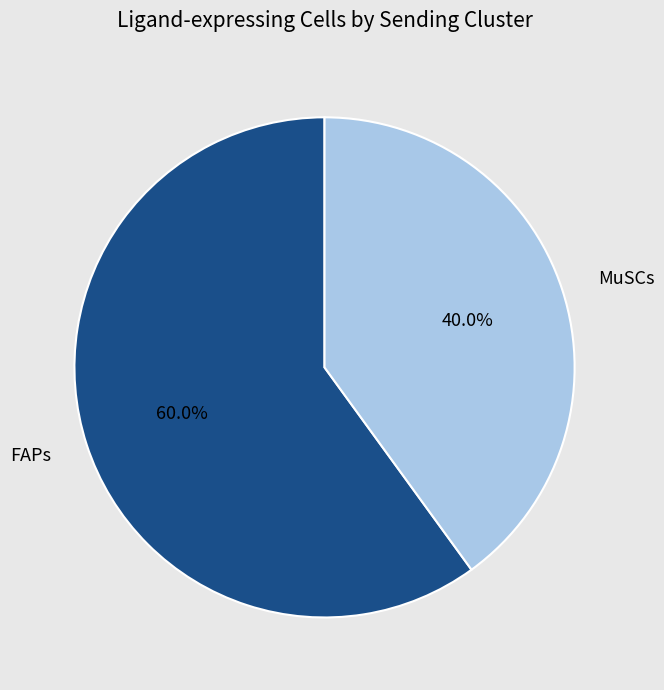

How many slices are in this pie chart?

2